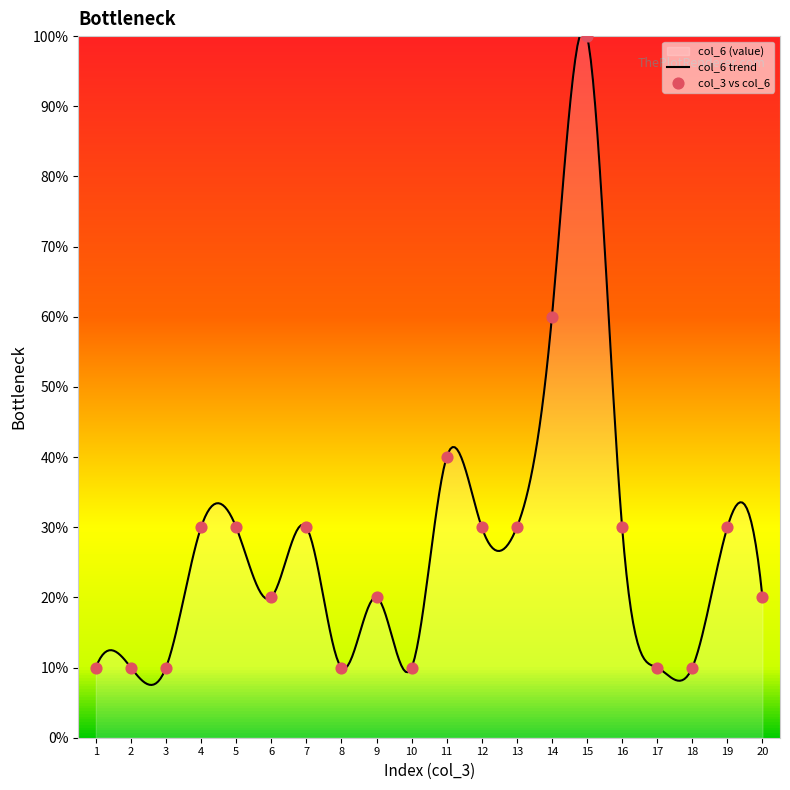

What is the ratio of the value at 18 to the value at 15?

0.1